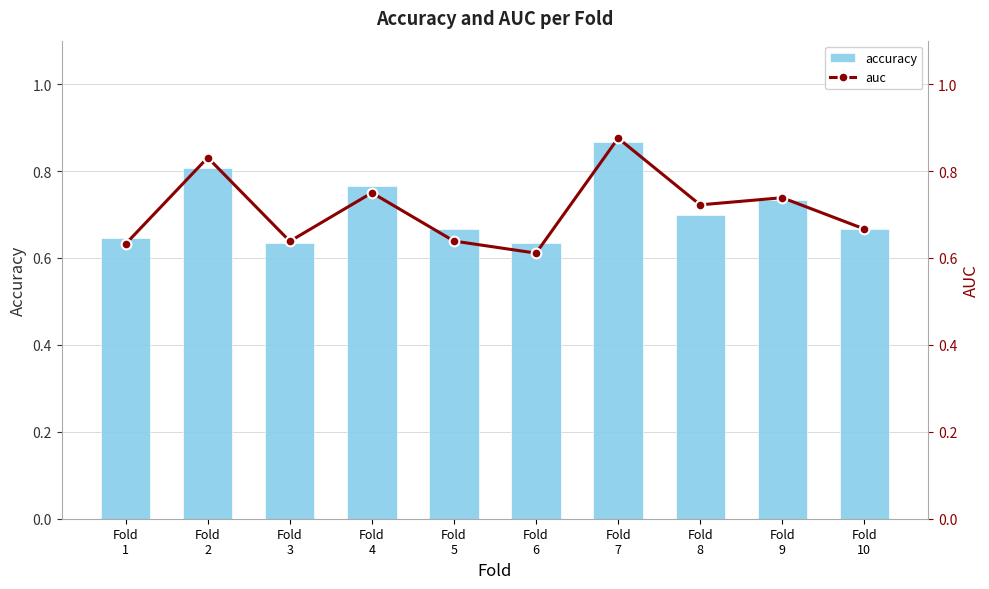

What is the approximate value of accuracy at Fold
8?

0.7